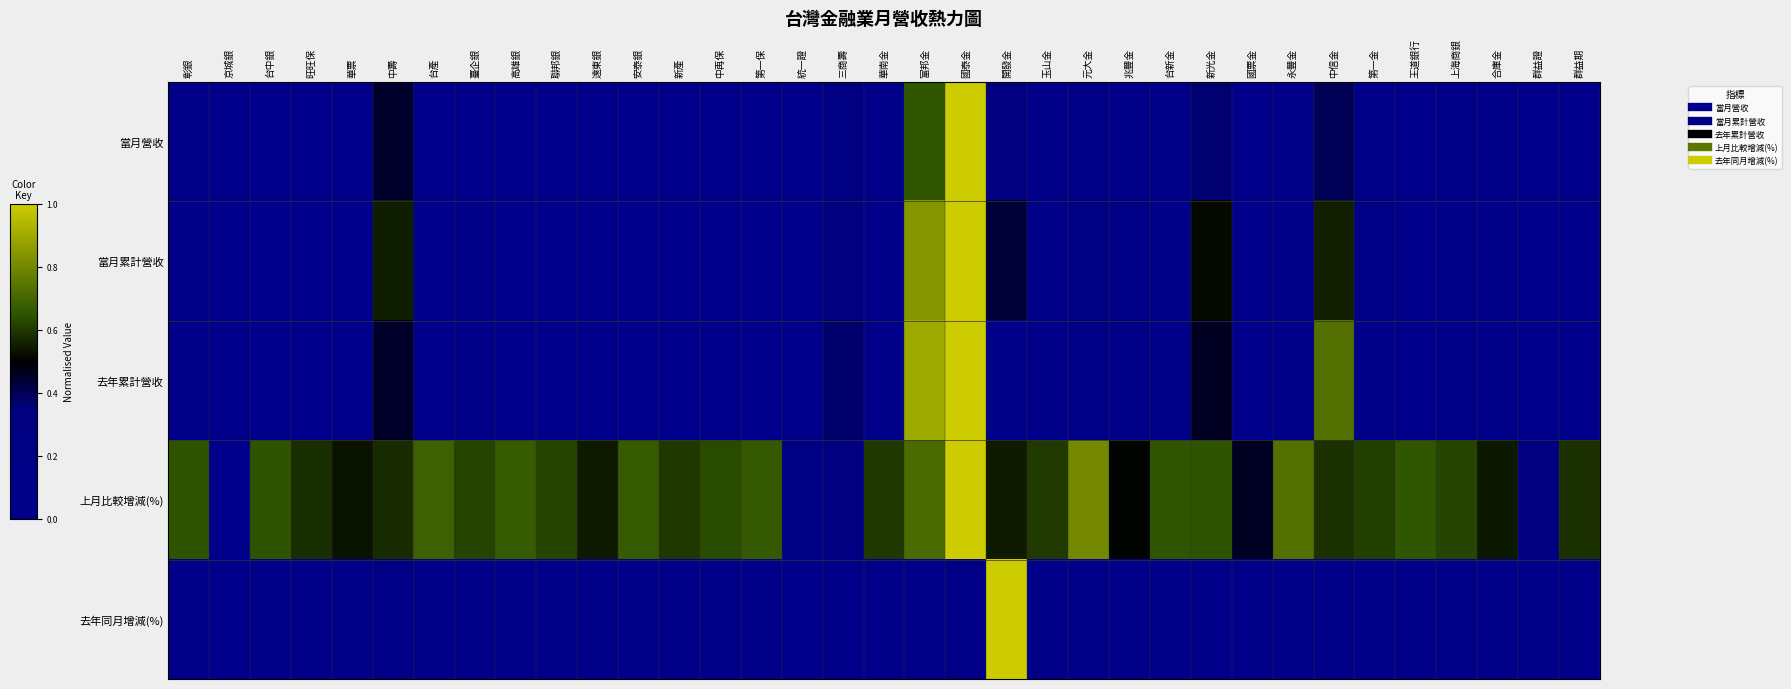

Reading left to right, transcribe all the data shown in this chart.

當月營收: 彰銀=0.0	京城銀=0.0	台中銀=0.0	旺旺保=0.0	華票=0.0	中壽=0.4	台產=0.0	臺企銀=0.0	高雄銀=0.0	聯邦銀=0.0	遠東銀=0.0	安泰銀=0.0	新產=0.0	中再保=0.0	第一保=0.0	統一證=0.0	三商壽=0.2	華南金=0.1	富邦金=0.7	國泰金=1.0	開發金=0.3	玉山金=0.1	元大金=0.2	兆豐金=0.1	台新金=0.1	新光金=0.4	國票金=0.0	永豐金=0.0	中信金=0.4	第一金=0.1	王道銀行=0.0	上海商銀=0.0	合庫金=0.1	群益證=0.0	群益期=0.0
當月累計營收: 彰銀=0.1	京城銀=0.0	台中銀=0.0	旺旺保=0.0	華票=0.0	中壽=0.6	台產=0.0	臺企銀=0.0	高雄銀=0.0	聯邦銀=0.0	遠東銀=0.0	安泰銀=0.0	新產=0.0	中再保=0.0	第一保=0.0	統一證=0.0	三商壽=0.3	華南金=0.1	富邦金=0.8	國泰金=1.0	開發金=0.4	玉山金=0.1	元大金=0.2	兆豐金=0.1	台新金=0.1	新光金=0.5	國票金=0.0	永豐金=0.1	中信金=0.6	第一金=0.1	王道銀行=0.0	上海商銀=0.1	合庫金=0.1	群益證=0.0	群益期=0.0
去年累計營收: 彰銀=0.1	京城銀=0.0	台中銀=0.0	旺旺保=0.0	華票=0.0	中壽=0.4	台產=0.0	臺企銀=0.0	高雄銀=0.0	聯邦銀=0.0	遠東銀=0.0	安泰銀=0.0	新產=0.0	中再保=0.0	第一保=0.0	統一證=0.0	三商壽=0.4	華南金=0.1	富邦金=0.9	國泰金=1.0	開發金=0.0	玉山金=0.1	元大金=0.1	兆豐金=0.1	台新金=0.1	新光金=0.5	國票金=0.0	永豐金=0.1	中信金=0.7	第一金=0.1	王道銀行=0.0	上海商銀=0.1	合庫金=0.1	群益證=0.0	群益期=0.0
上月比較增減(%): 彰銀=0.7	京城銀=0.0	台中銀=0.7	旺旺保=0.6	華票=0.5	中壽=0.6	台產=0.7	臺企銀=0.6	高雄銀=0.7	聯邦銀=0.6	遠東銀=0.5	安泰銀=0.7	新產=0.6	中再保=0.6	第一保=0.7	統一證=0.2	三商壽=0.3	華南金=0.6	富邦金=0.7	國泰金=1.0	開發金=0.5	玉山金=0.6	元大金=0.8	兆豐金=0.5	台新金=0.7	新光金=0.7	國票金=0.5	永豐金=0.7	中信金=0.6	第一金=0.6	王道銀行=0.7	上海商銀=0.6	合庫金=0.5	群益證=0.3	群益期=0.6
去年同月增減(%): 彰銀=0.1	京城銀=0.0	台中銀=0.1	旺旺保=0.1	華票=0.0	中壽=0.1	台產=0.1	臺企銀=0.1	高雄銀=0.1	聯邦銀=0.1	遠東銀=0.1	安泰銀=0.1	新產=0.1	中再保=0.1	第一保=0.1	統一證=0.0	三商壽=0.1	華南金=0.1	富邦金=0.1	國泰金=0.1	開發金=1.0	玉山金=0.1	元大金=0.1	兆豐金=0.1	台新金=0.1	新光金=0.1	國票金=0.0	永豐金=0.1	中信金=0.0	第一金=0.1	王道銀行=0.1	上海商銀=0.0	合庫金=0.0	群益證=0.0	群益期=0.1